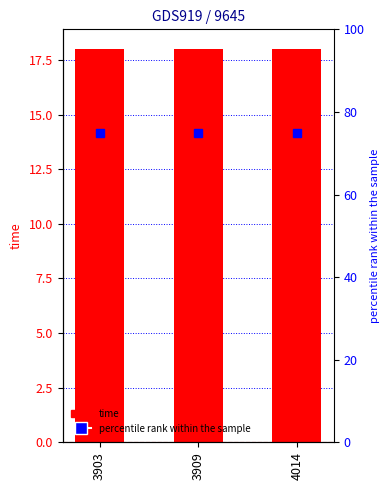

Reading left to right, extract all data points from this chart.

time: 3903=18	3909=18	4014=18
percentile rank within the sample: 3903=75	3909=75	4014=75